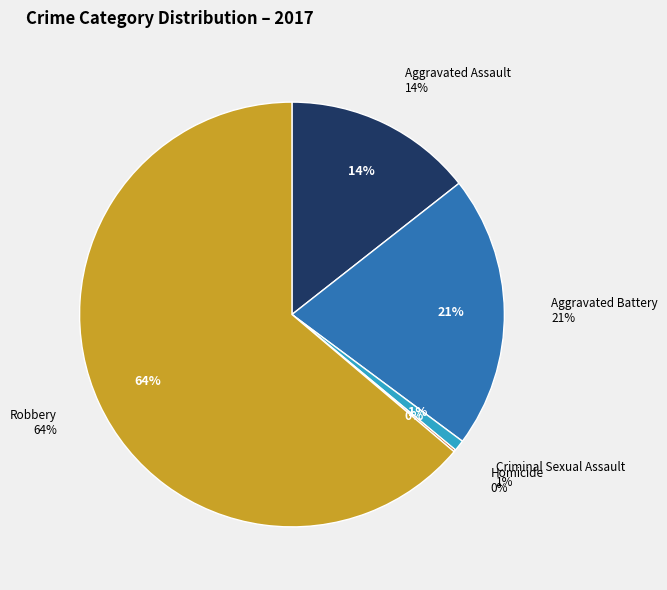

To the nearest percent, what percentage of the pie is Aggravated Battery?

21%